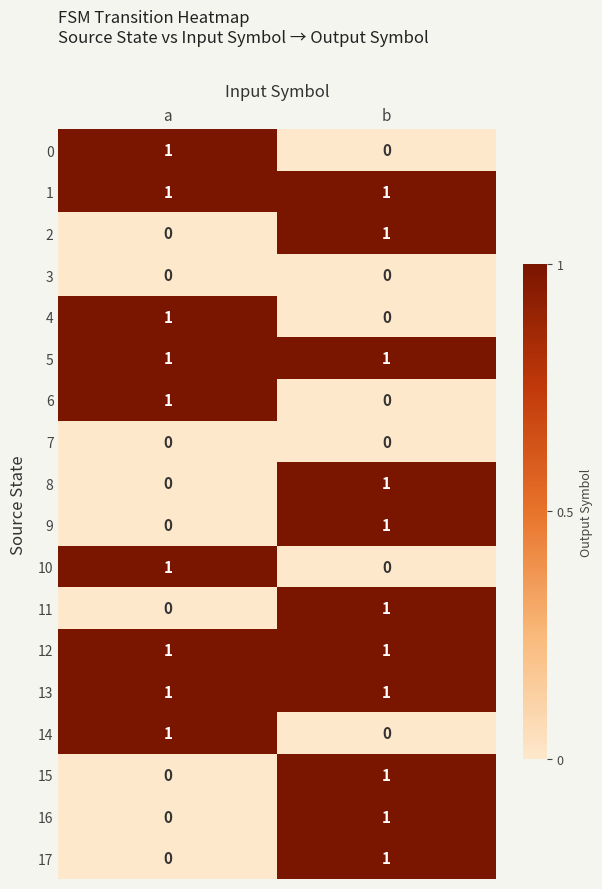

The 5 series shows 2 at a. True or false?

False